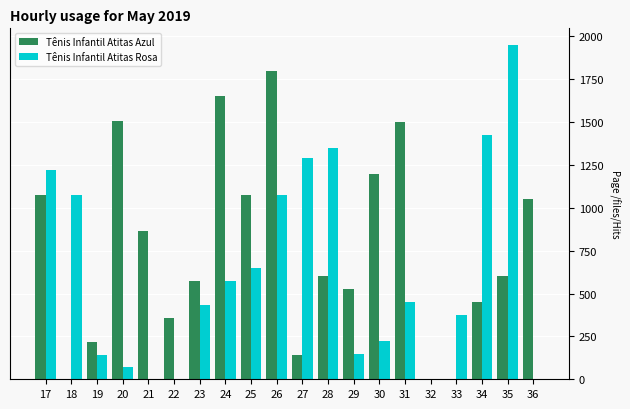

The value of Tênis Infantil Atitas Rosa at 27 is 2105.9. True or false?

False